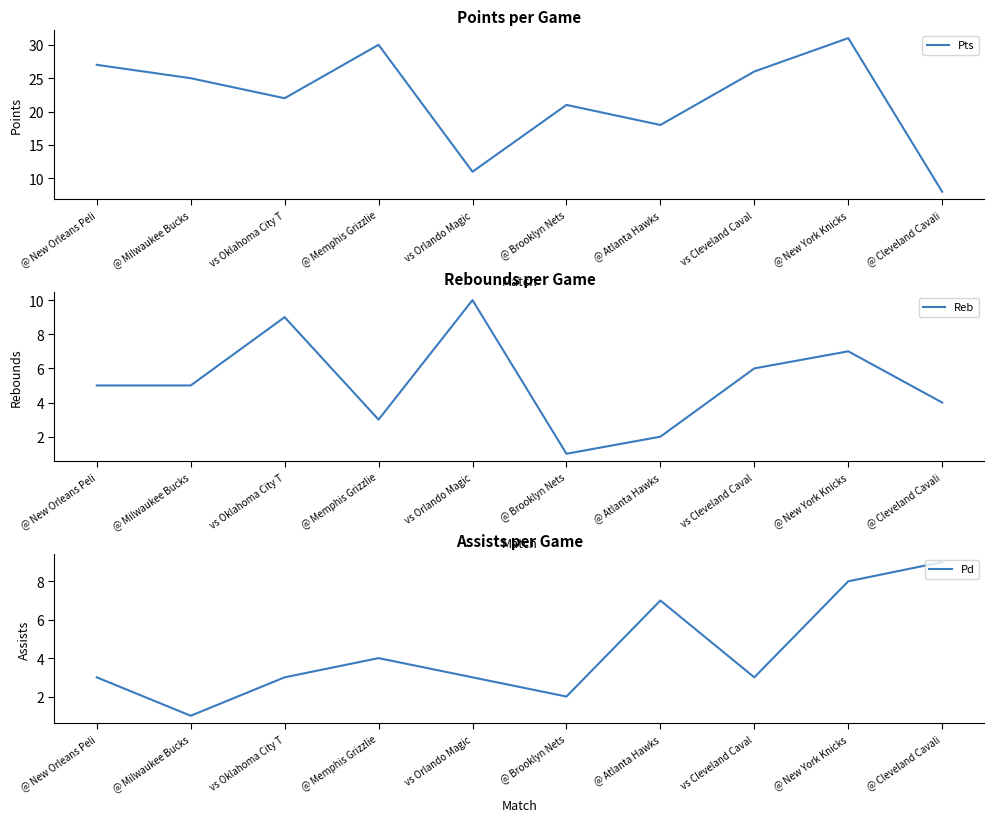

What is the label of the 10th point from the right?

@ New Orleans Peli